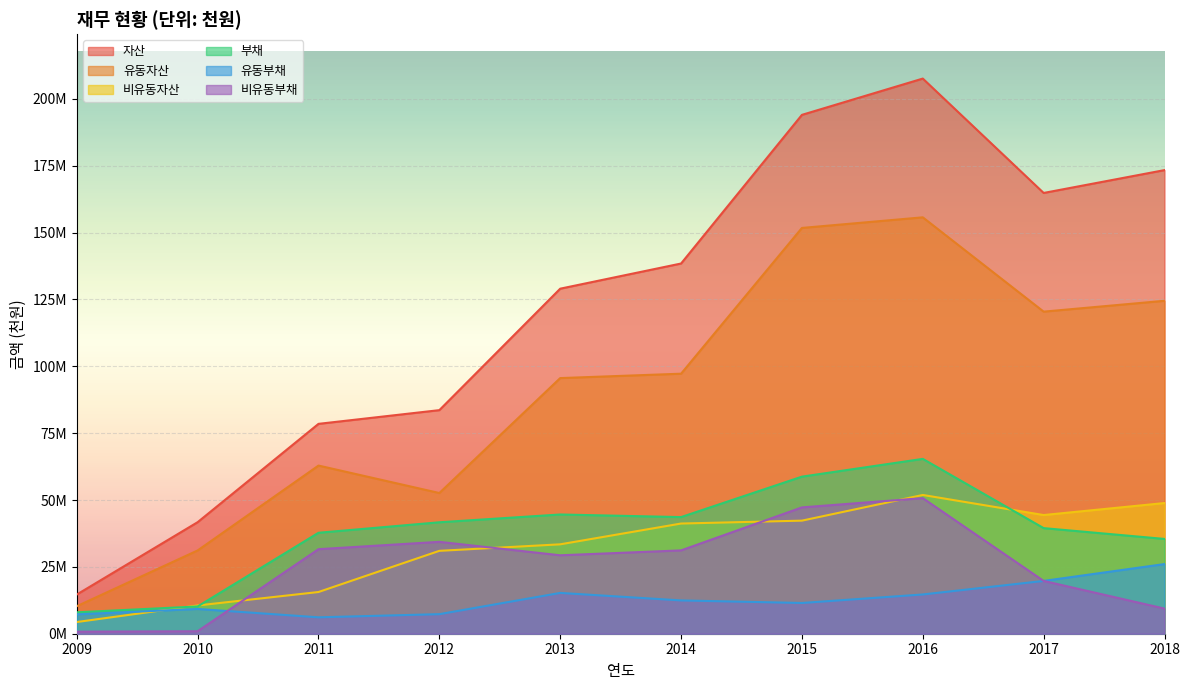

The value of 비유동부채 at 2012 is 34363039. True or false?

True